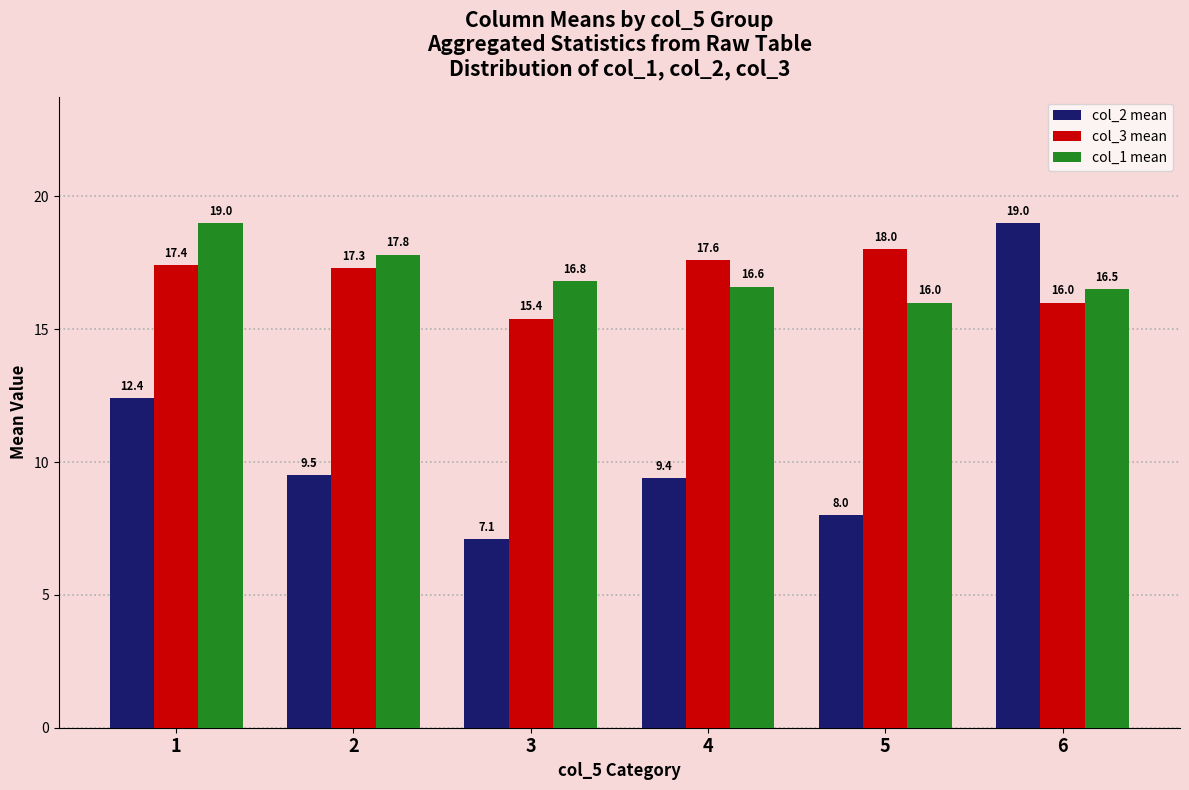

Which series has the widest spread of values?

col_2 mean